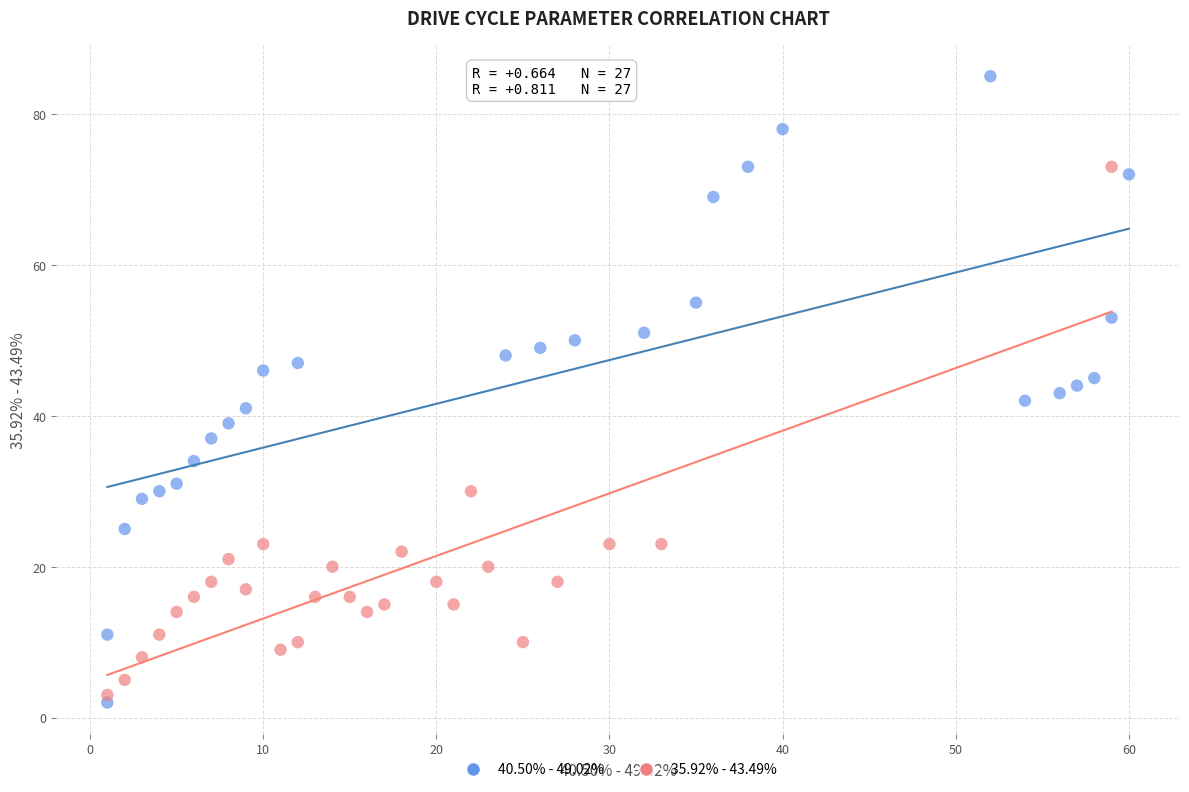

What are all the series names shown in the legend?

40.50% - 49.02%, 35.92% - 43.49%